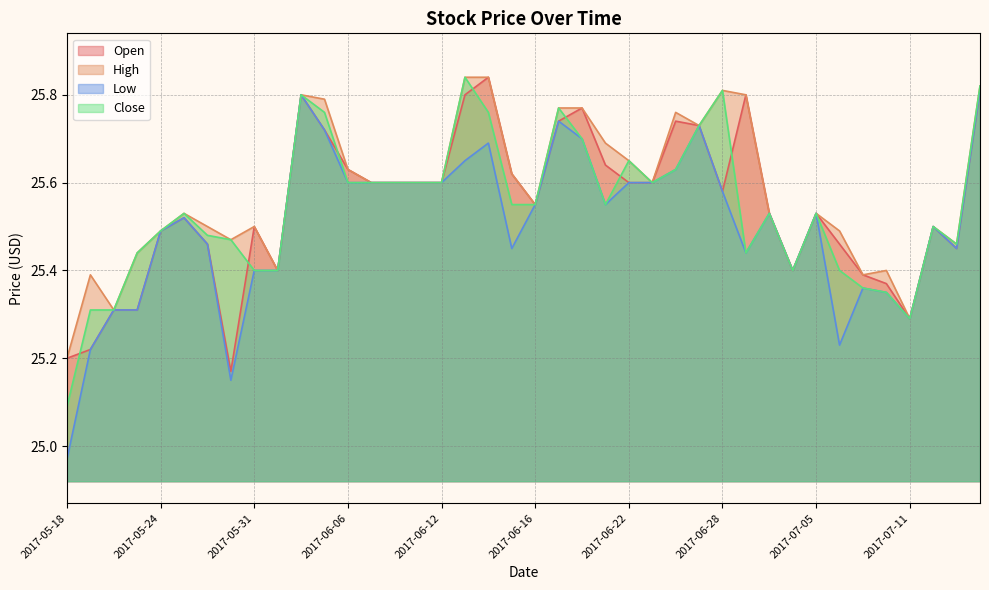

What is the value of the Open point at the 32nd from the left?

25.4